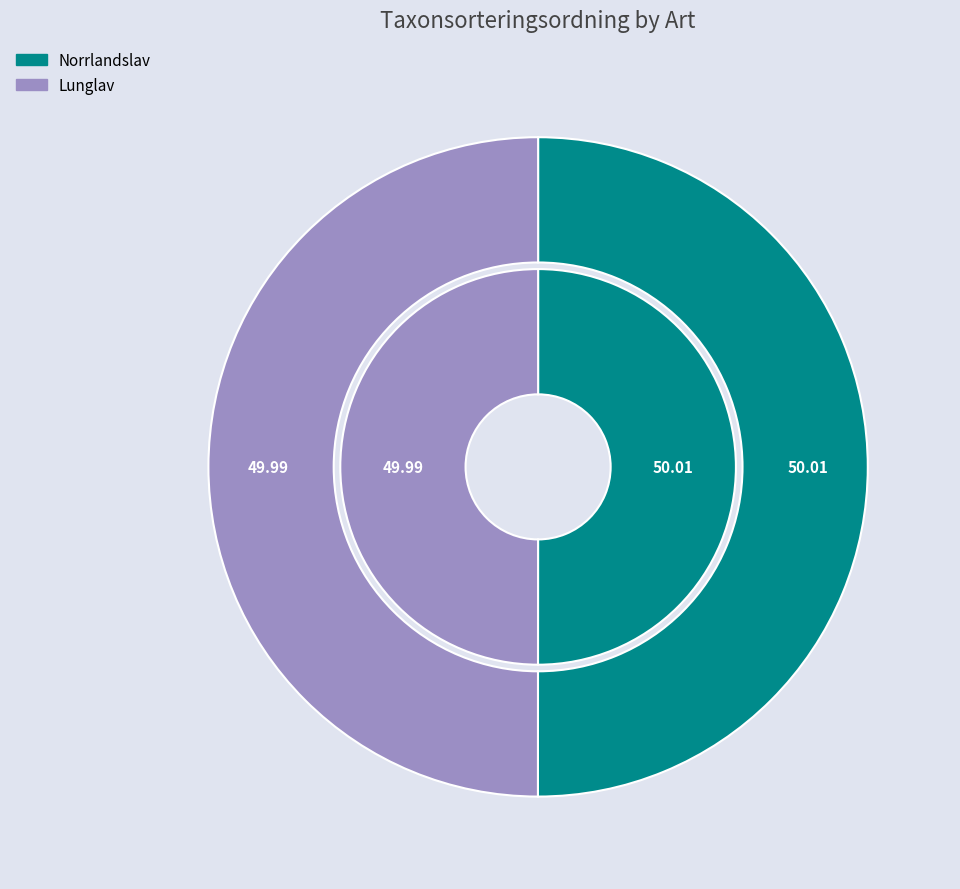

How many segments does this pie chart have?

2